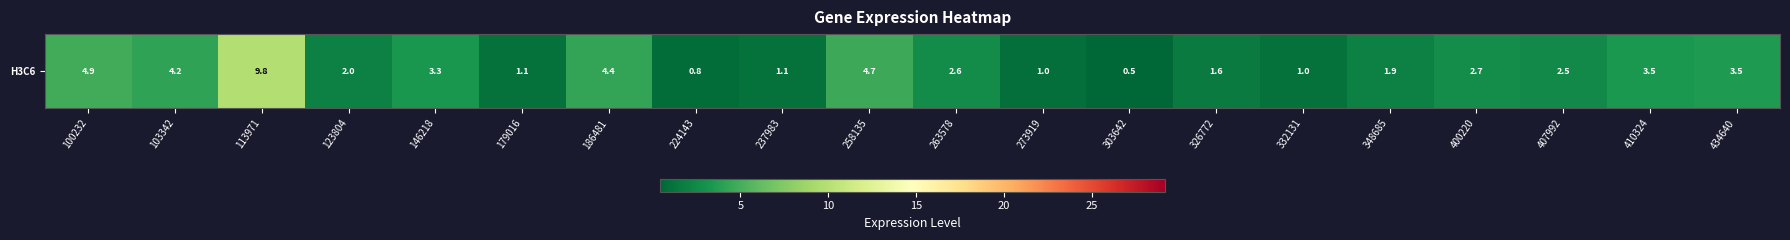

List the labels in order of value, smallest first.

303642, 224143, 273919, 332131, 237983, 179016, 326772, 348685, 123804, 407992, 263578, 400220, 146218, 410324, 434640, 103342, 186481, 258135, 100232, 113971